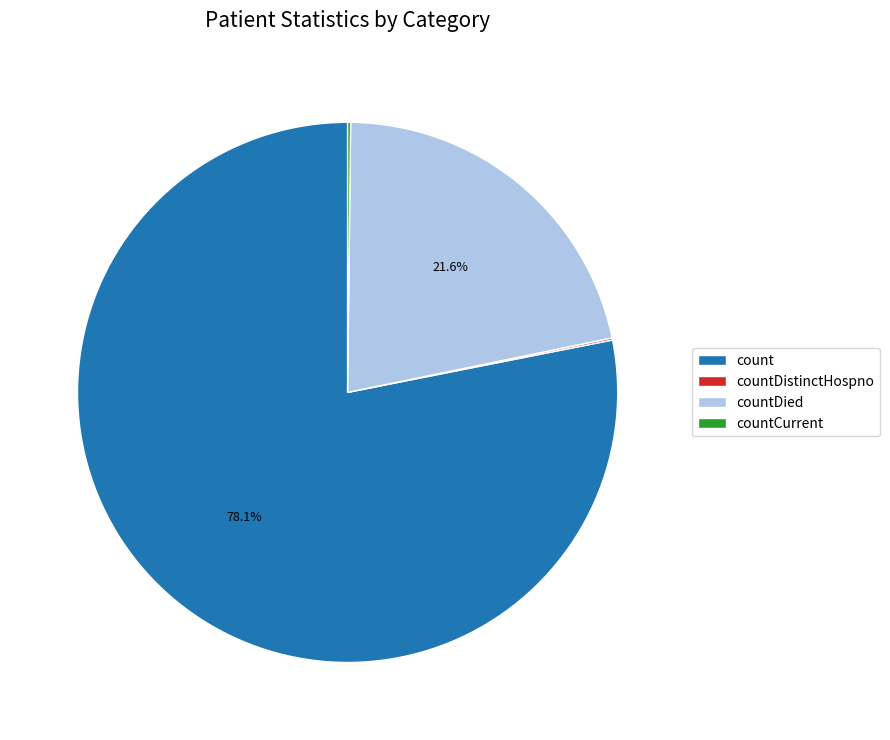

To the nearest percent, what percentage of the pie is countDied?

22%